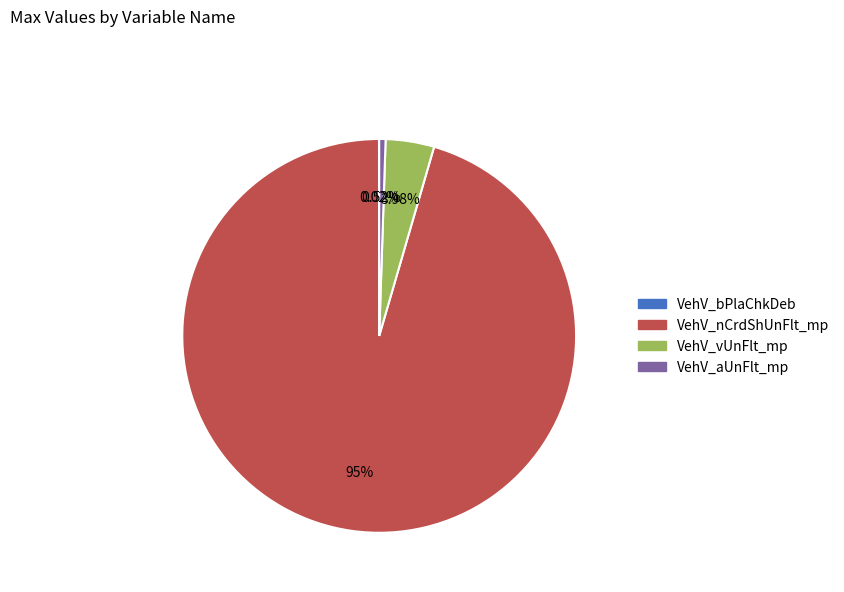

Is the sum of VehV_vUnFlt_mp and VehV_aUnFlt_mp greater than half?

No